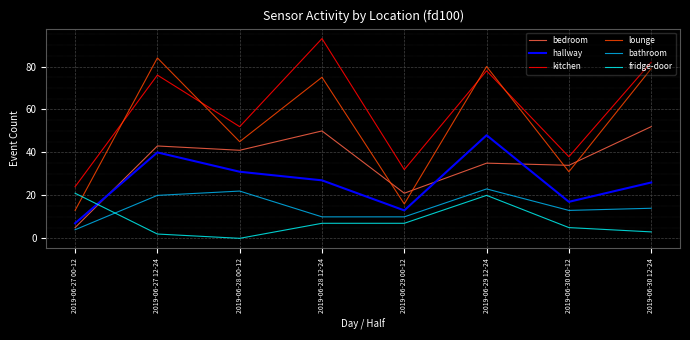

The bathroom series shows 17 at 2019-06-28 12-24. True or false?

False